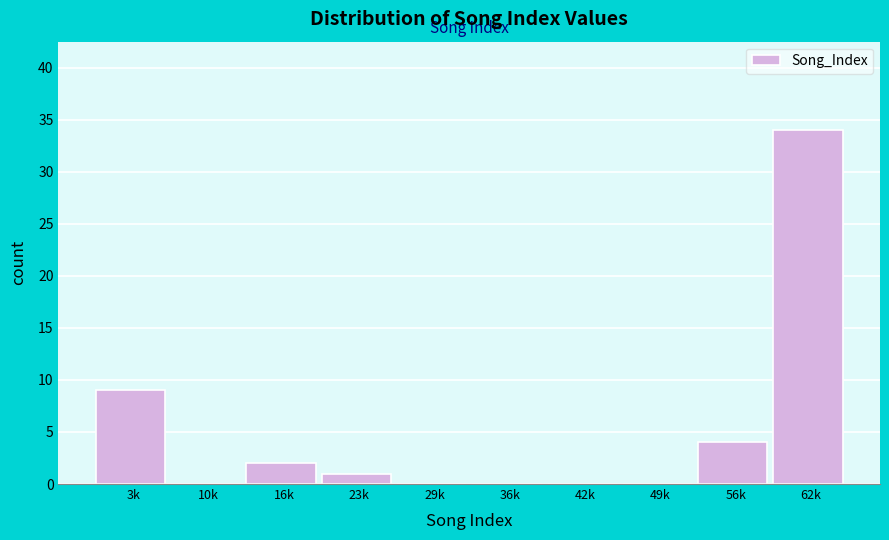

Reading left to right, extract all data points from this chart.

3k=9	10k=0	16k=2	23k=1	29k=0	36k=0	42k=0	49k=0	56k=4	62k=34